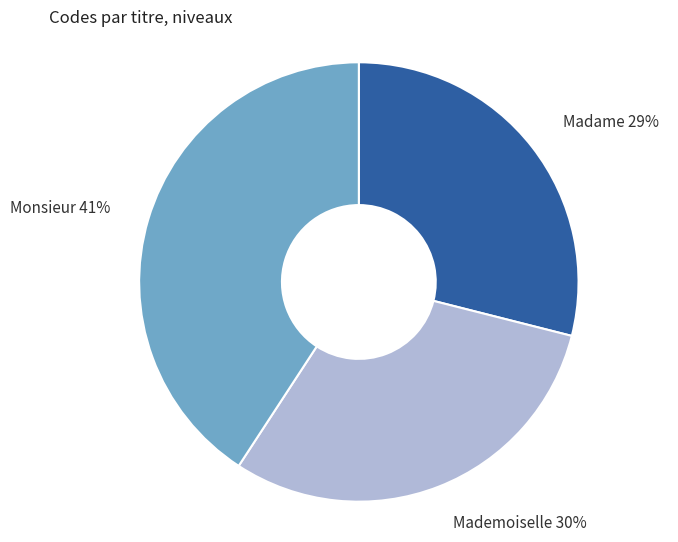

Do Madame and Monsieur together represent more than half of the pie?

Yes